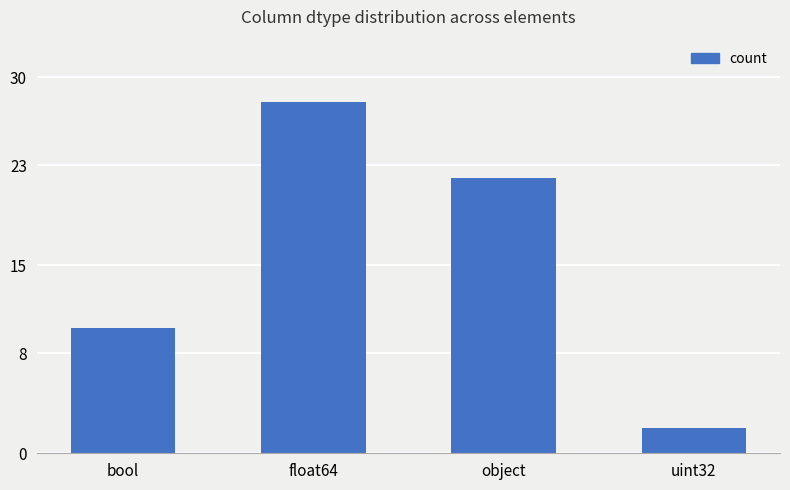

Reading left to right, transcribe all the data shown in this chart.

bool=10	float64=28	object=22	uint32=2